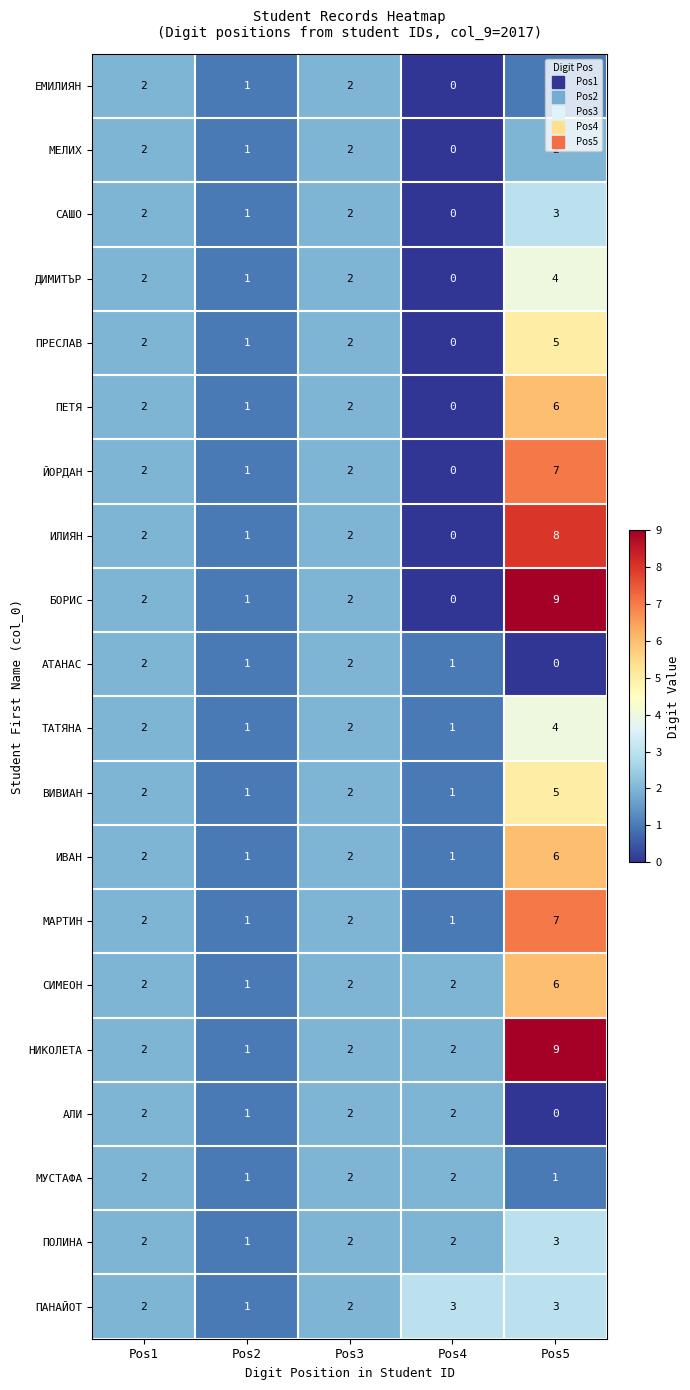

What is the total value across all series at Pos5?

89